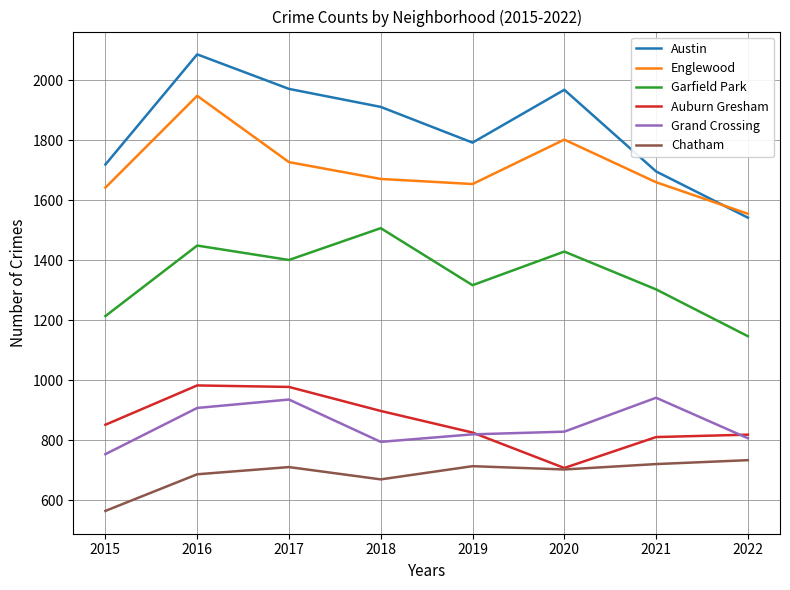

Read the Austin value at 2022, to the nearest 100.

1500